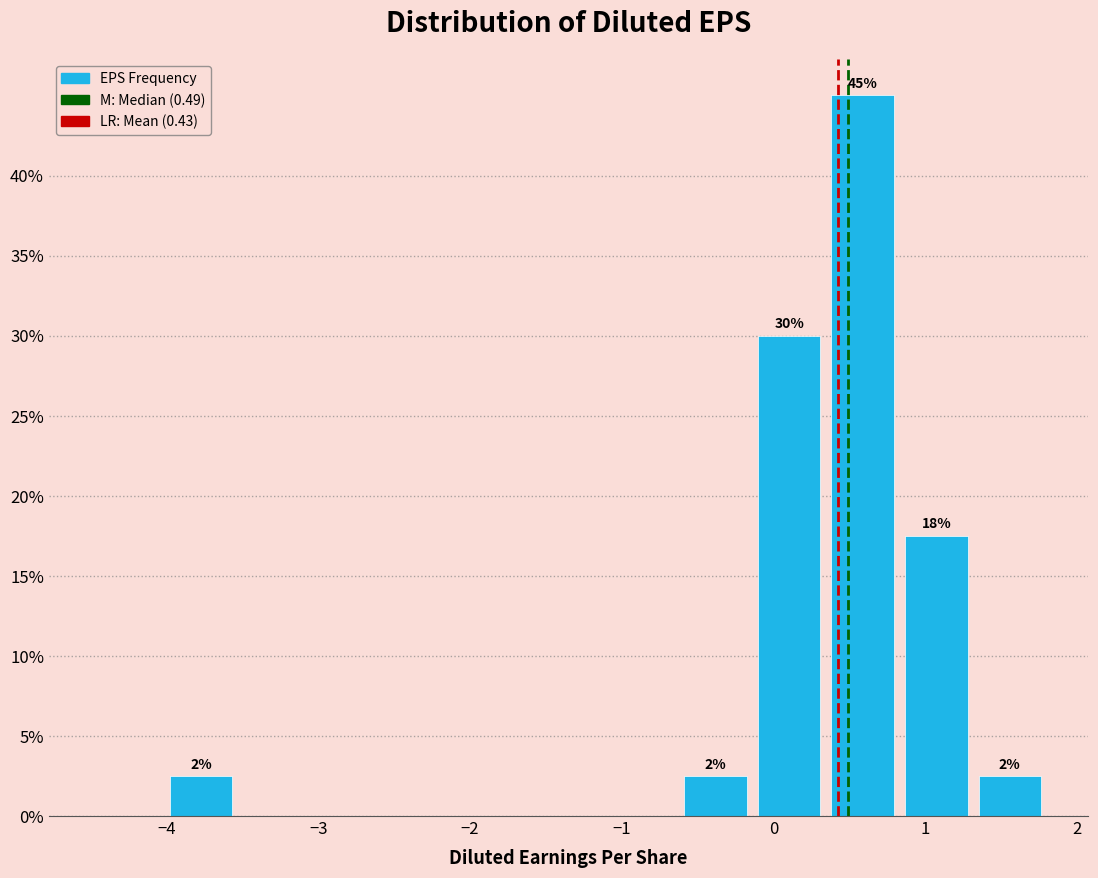

Over which range of the x-axis is the bar tallest?

0.3 to 0.8